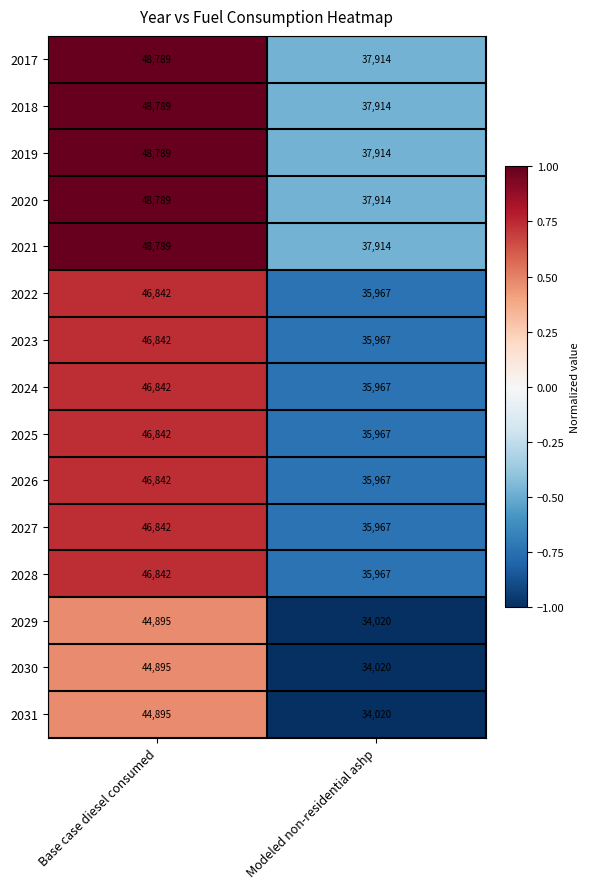

List the labels in order of 2024 value, smallest first.

Modeled non-residential ashp, Base case diesel consumed